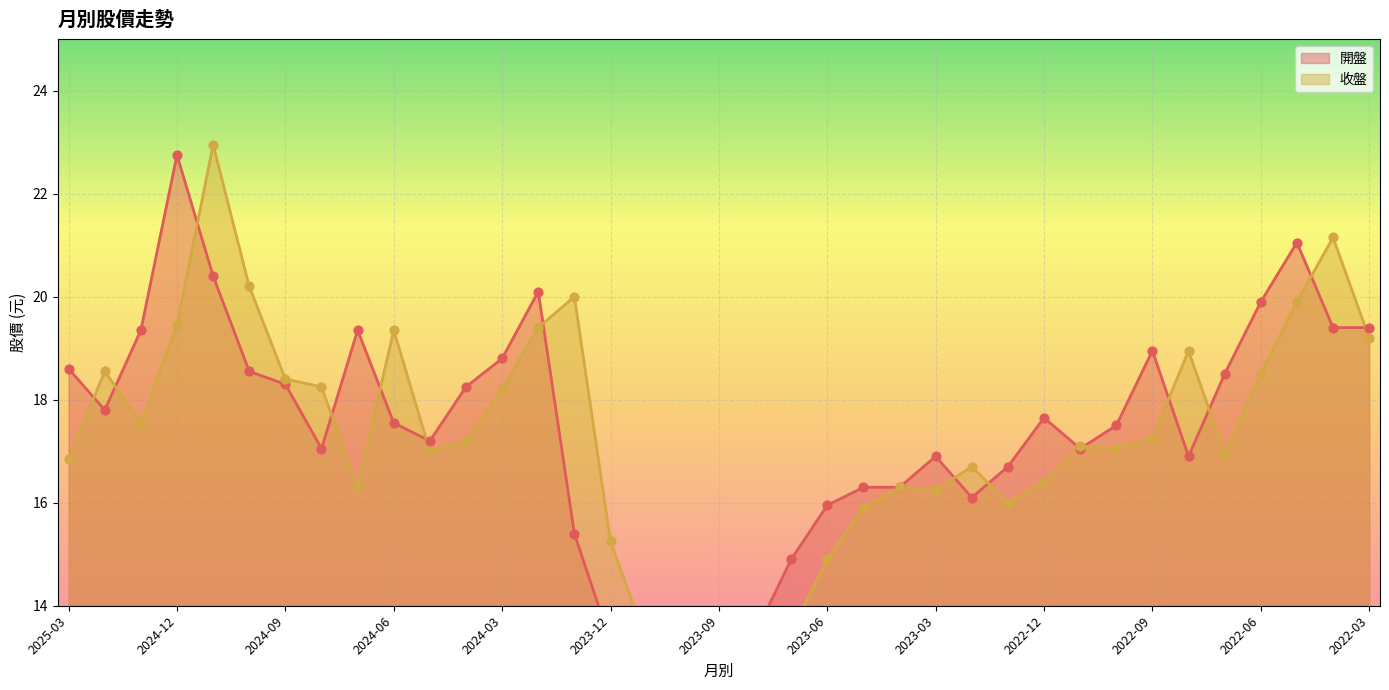

What are all the series names shown in the legend?

開盤, 收盤